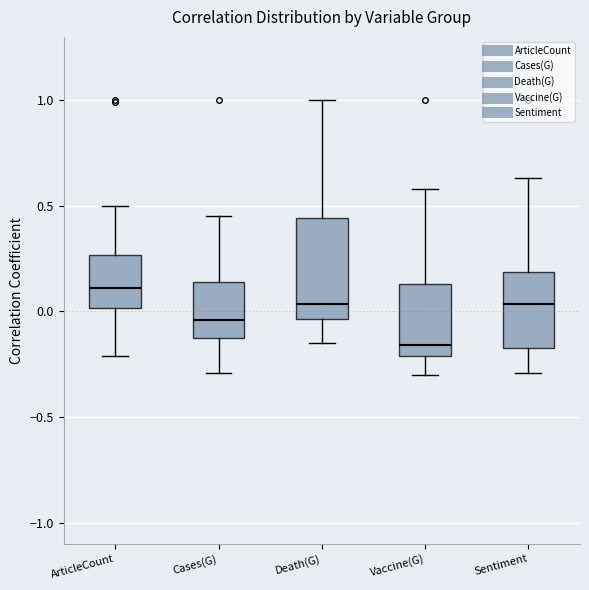

Comparing the boxes themselves (not the whiskers), which one is the tallest?

Death(G)